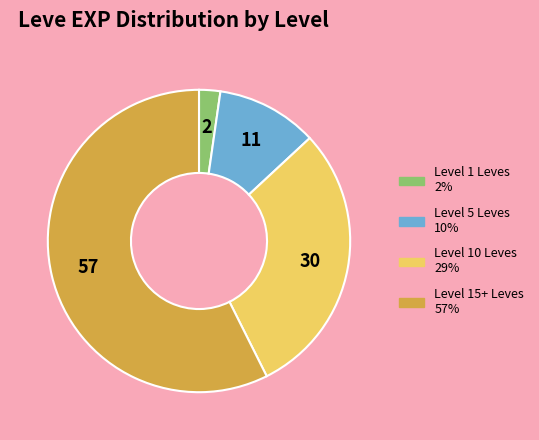

Does any single category account for the majority?

Yes